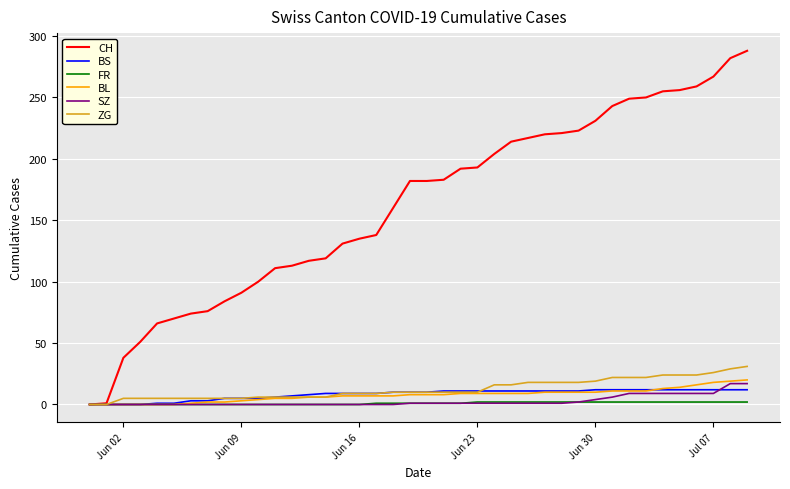

Is this an area chart (filled region under the line)?

No